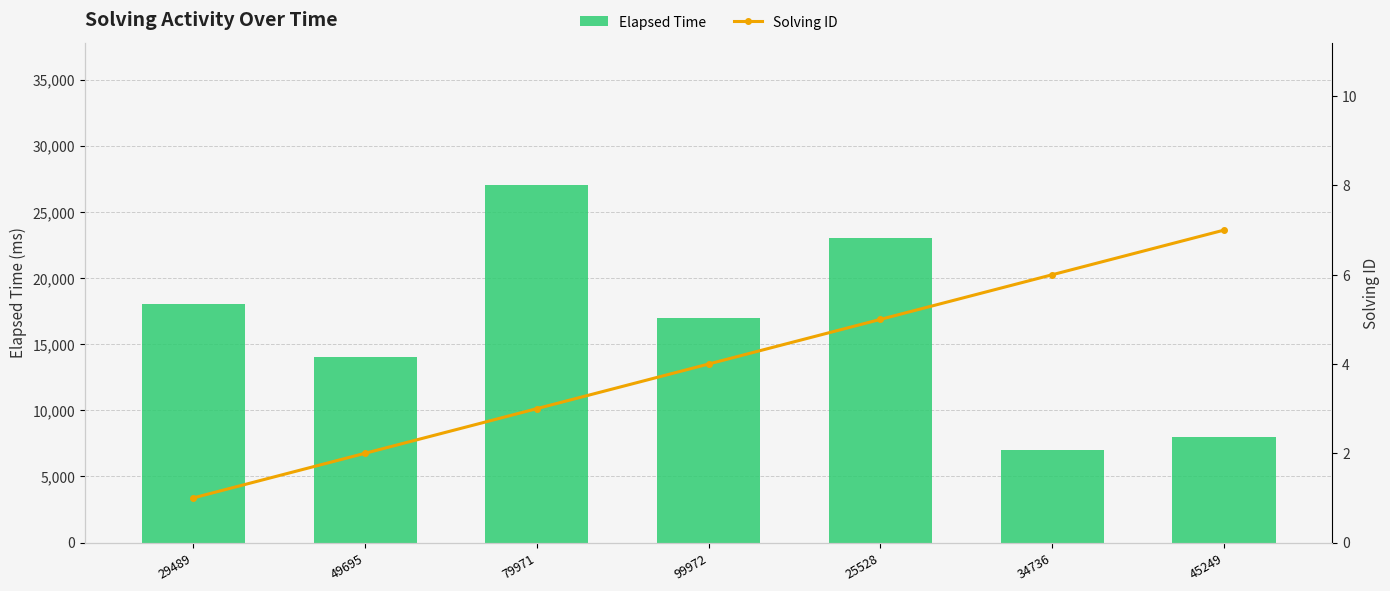

True or false: Solving ID has a value of 5 at 25528.

True